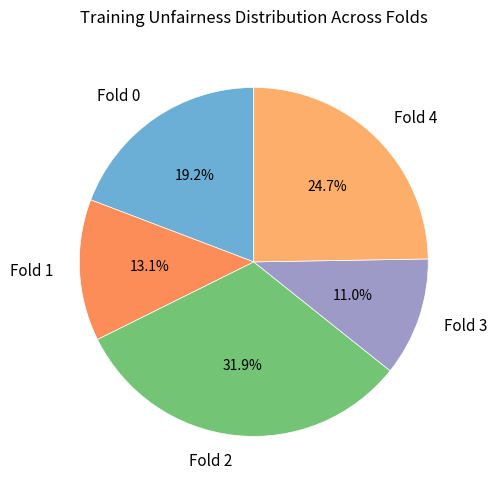

To the nearest percent, what percentage of the pie is Fold 0?

19%